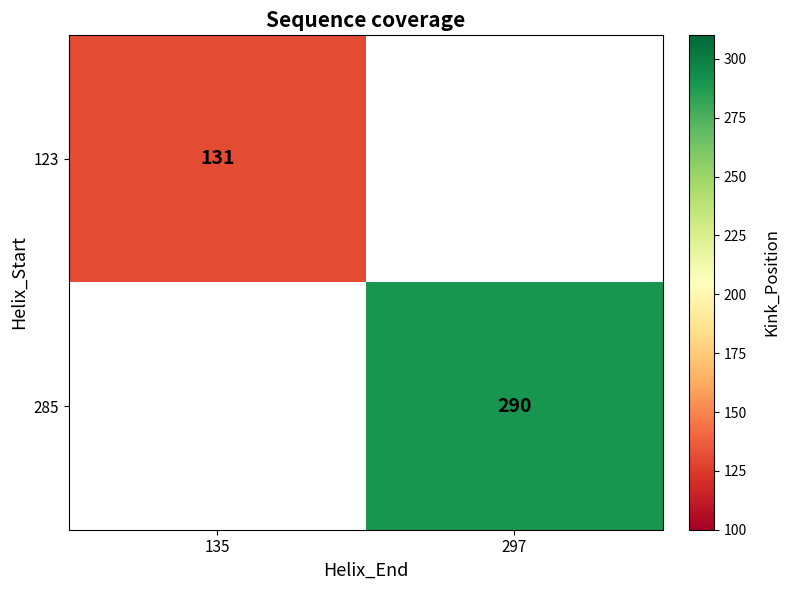

Is the value of 123 at 135 greater than the value of 285 at 297?

No